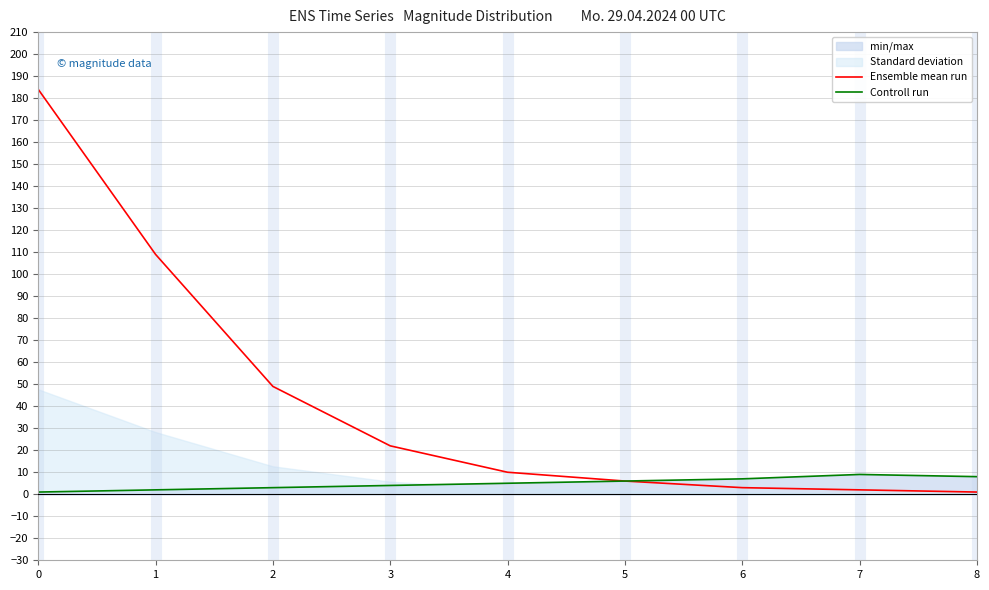

The value of Ensemble mean run at 2 is 49. True or false?

True